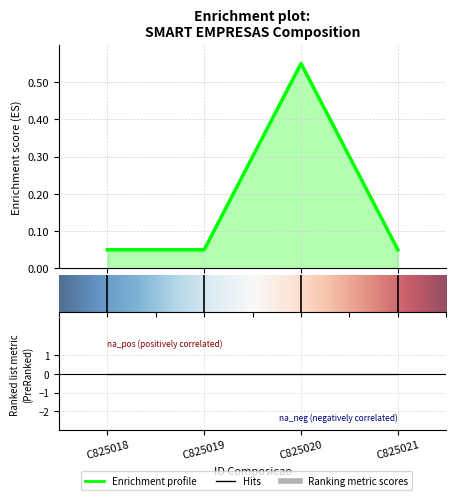

What is the maximum value shown in the chart?

0.5